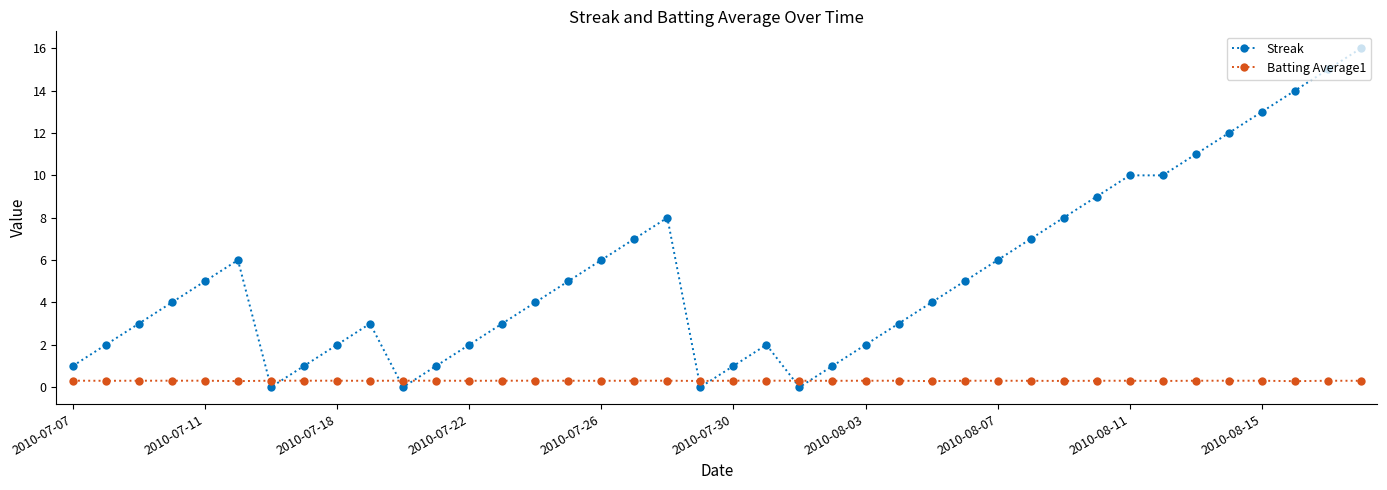

Which series has the largest total across all categories?

Streak